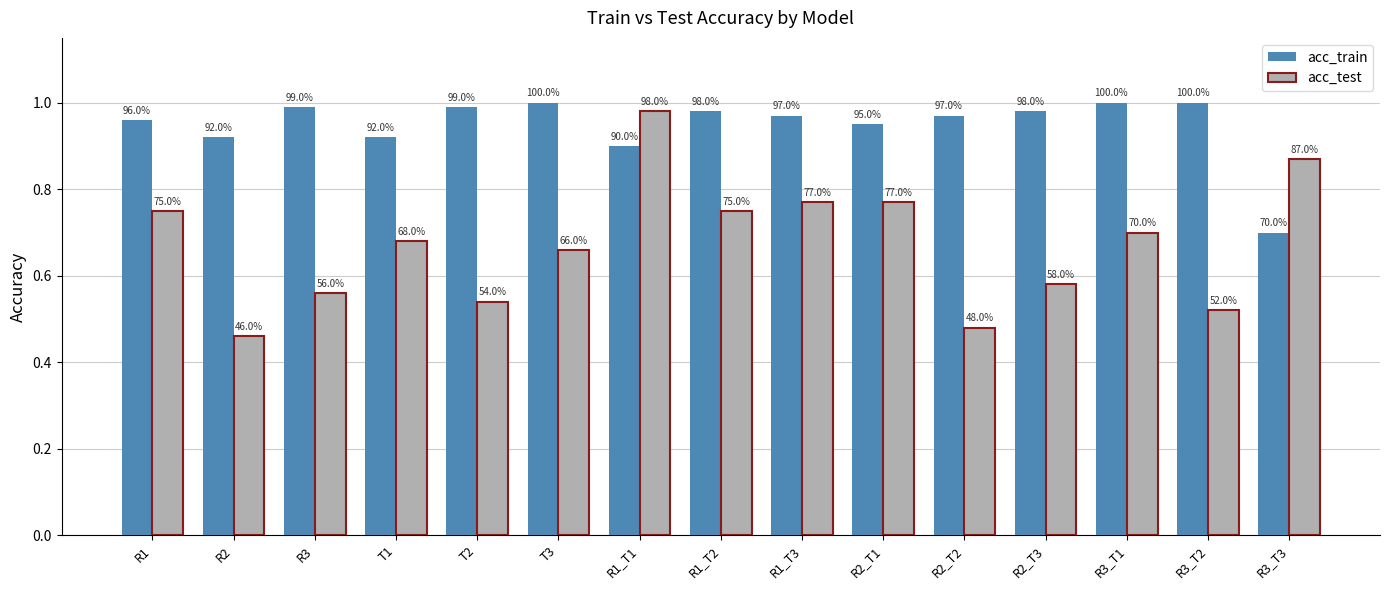

What is the label of the 10th bar from the left?

R2_T1